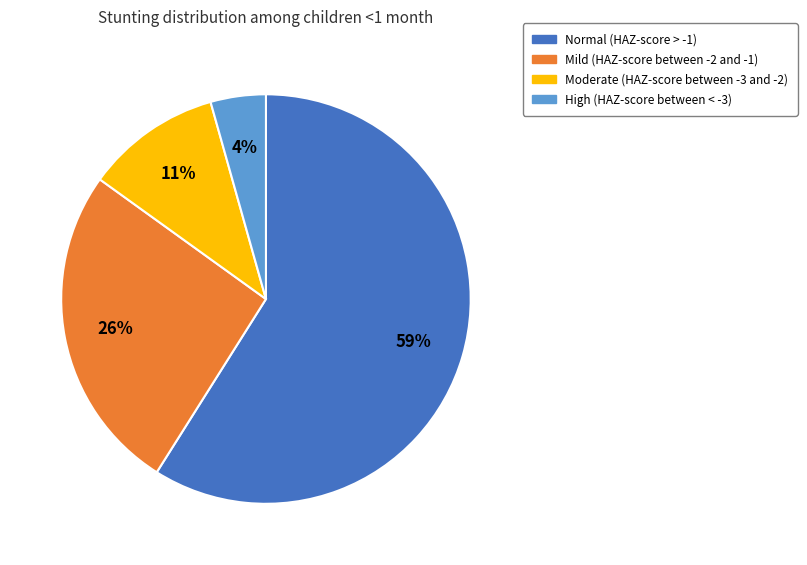

Is there any slice that represents more than half of the pie?

Yes